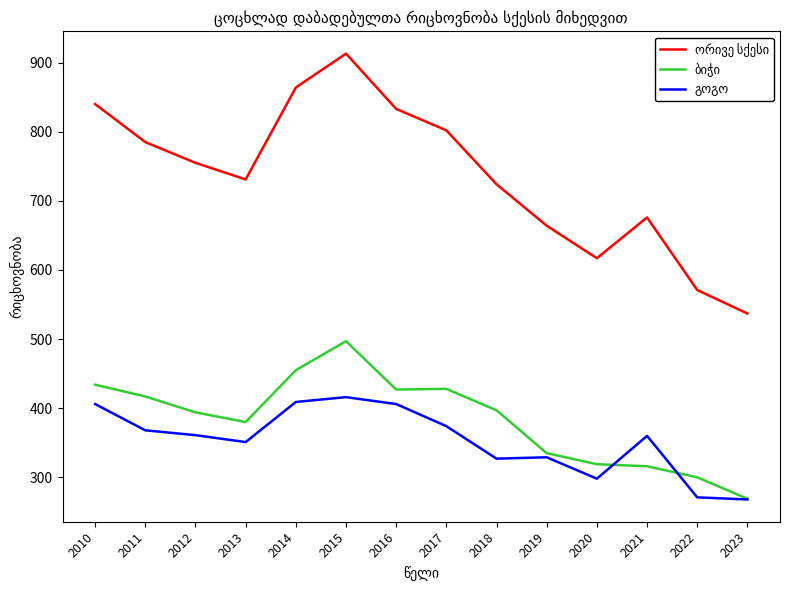

What is the smallest value displayed?

268